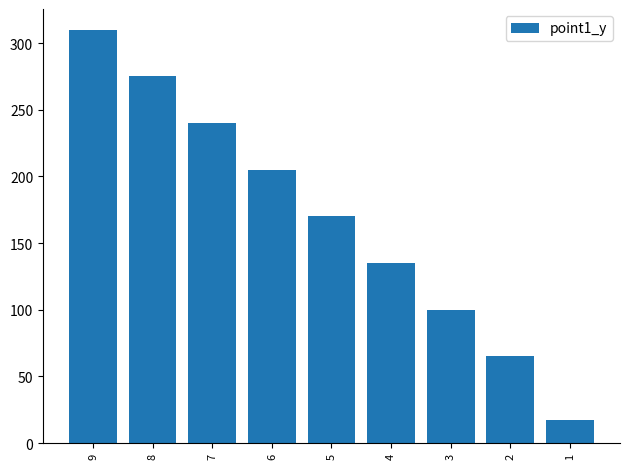

At which category does the chart reach its minimum across all series?

1